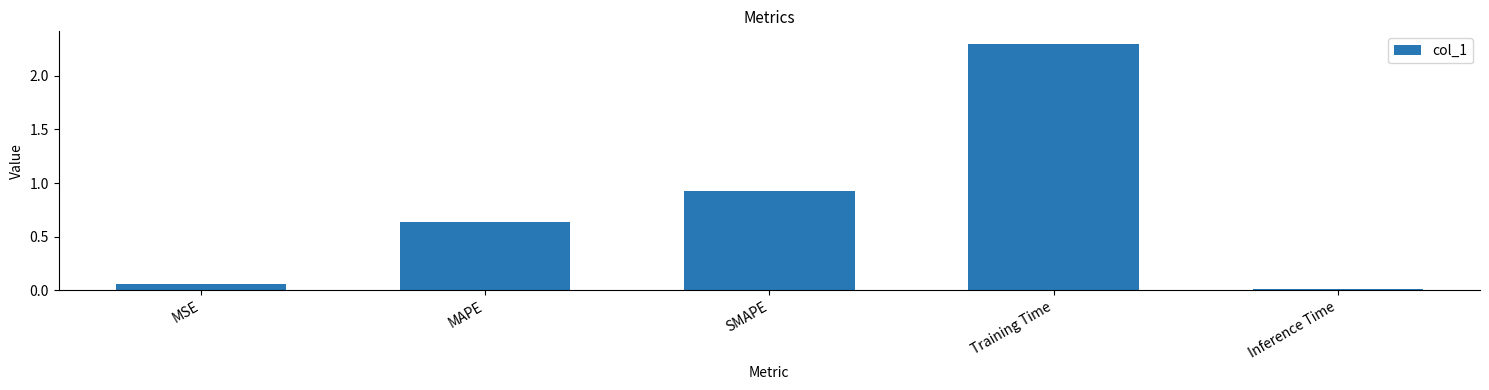

True or false: the data shows 1.1 at MAPE.

False